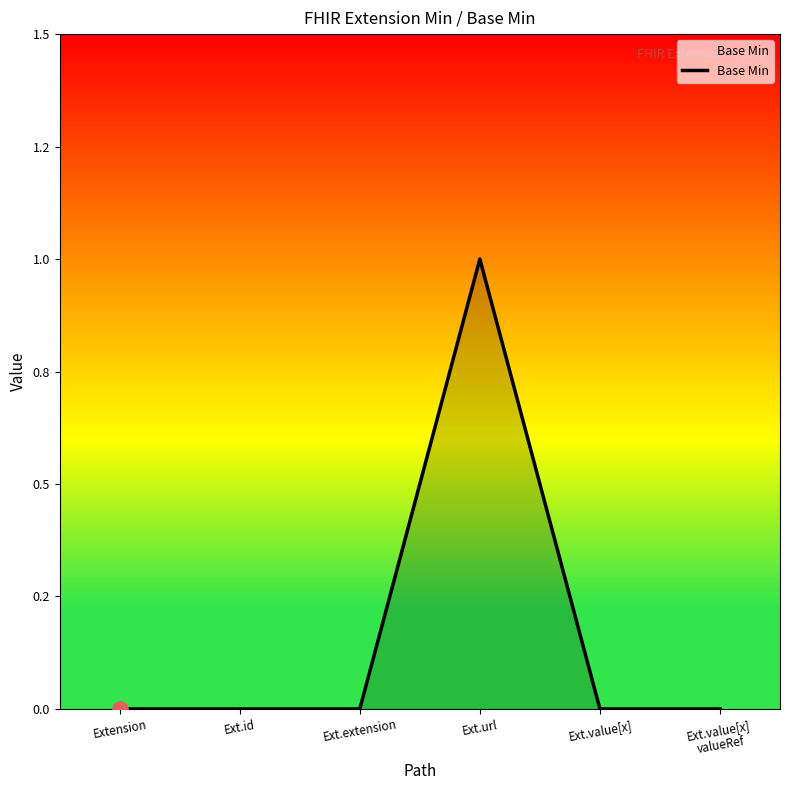

Between Ext.url and Ext.value[x], which is larger?

Ext.url